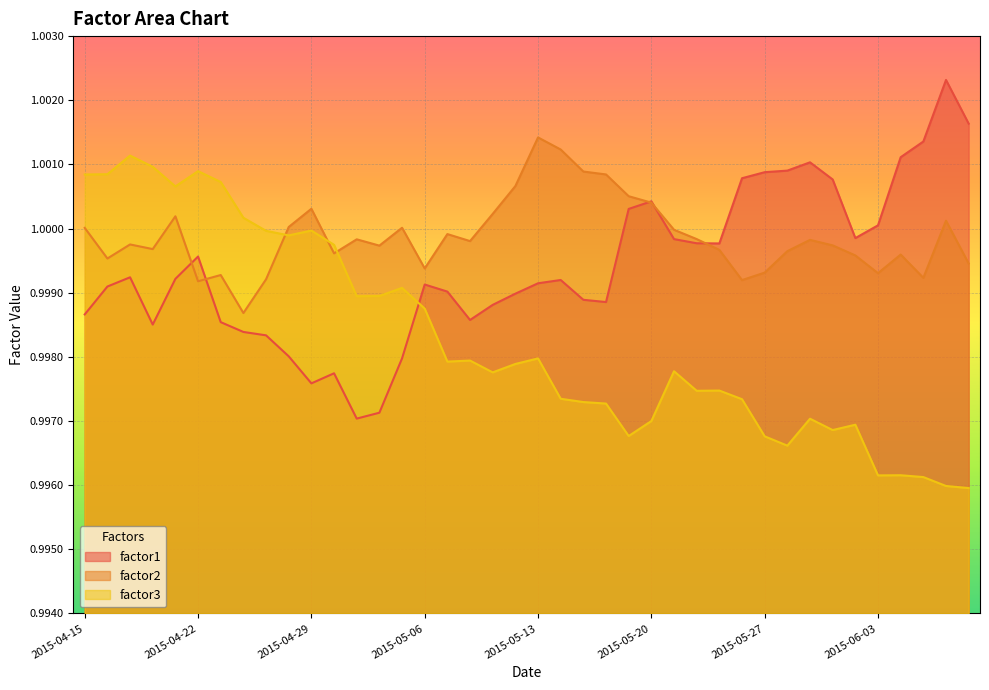

How many interior local peaks does the factor3 series have?

11